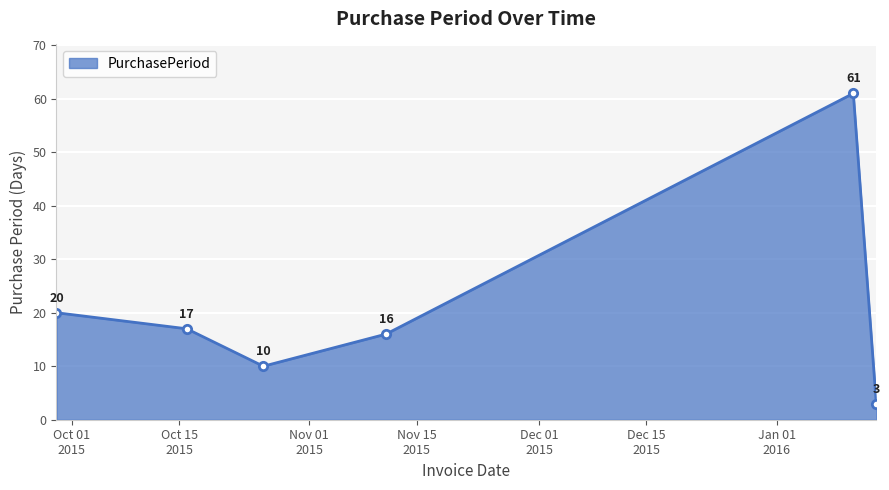

What is the sum of all values?

127